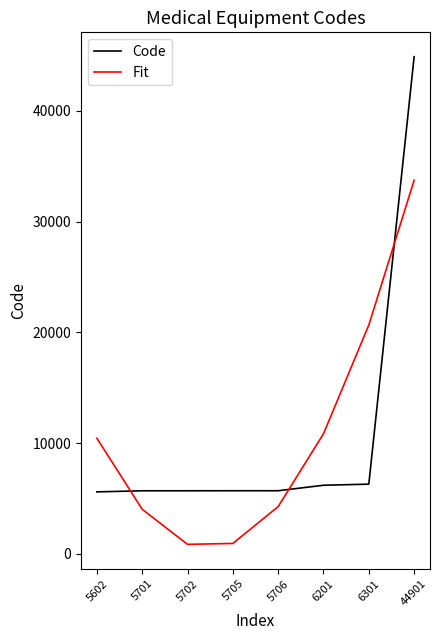

What is the greatest value displayed?

44901.0